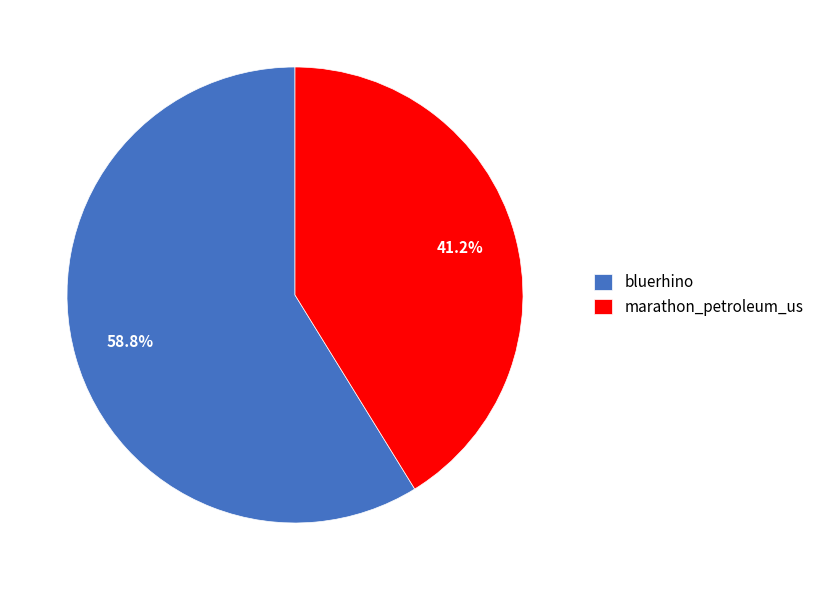

Which category accounts for the majority?

bluerhino